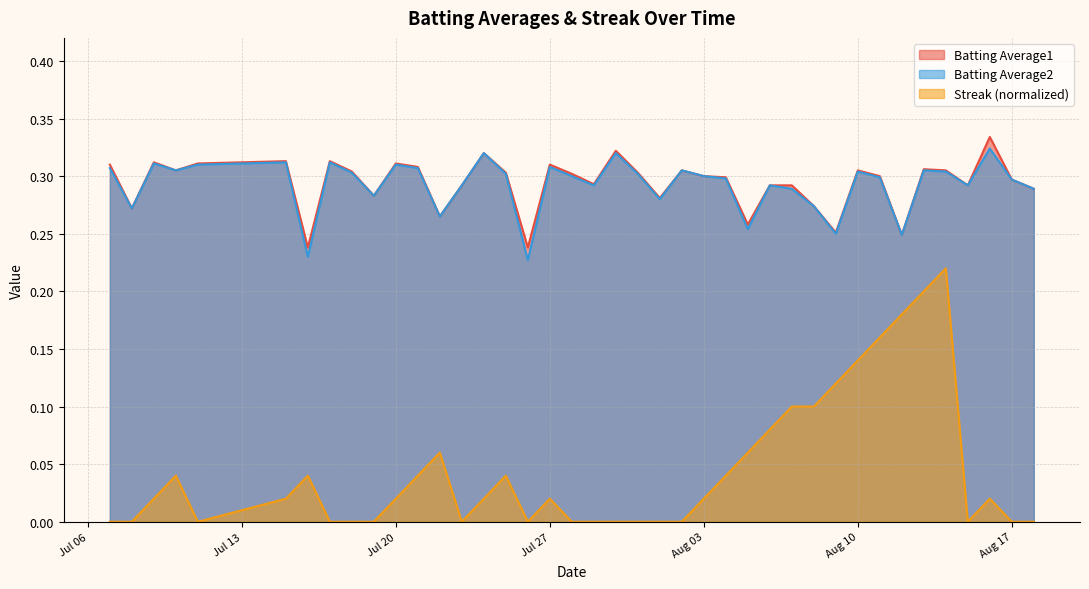

Count the number of categories in the chart.

40